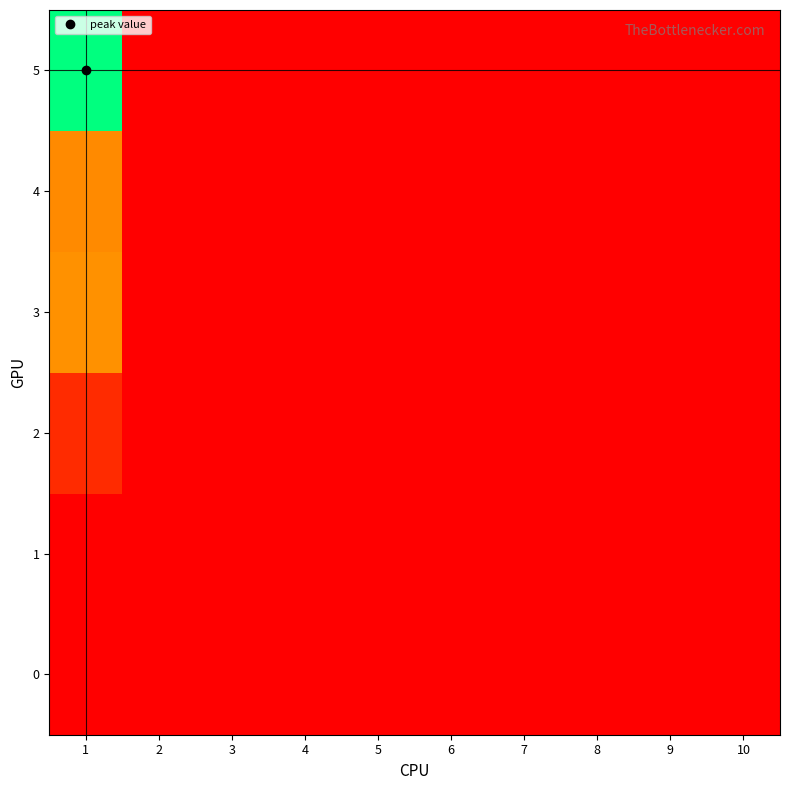

Which series has the largest total across all categories?

5